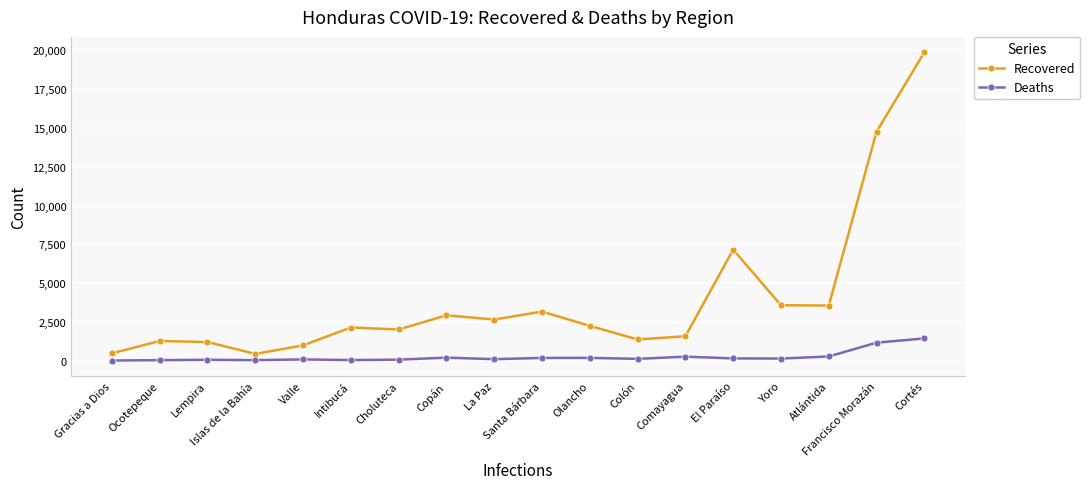

At which label does Deaths first exceed 148?

Copán